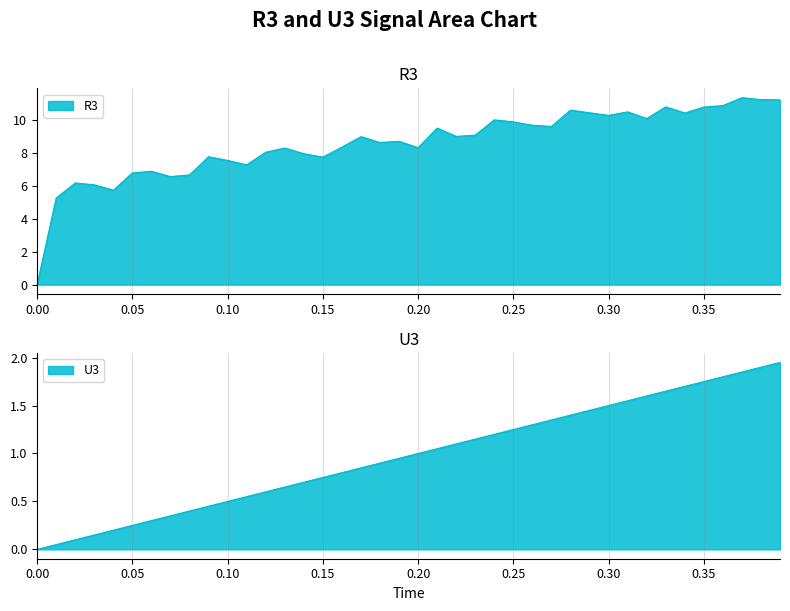

How many data points in U3 are less than 1?

20